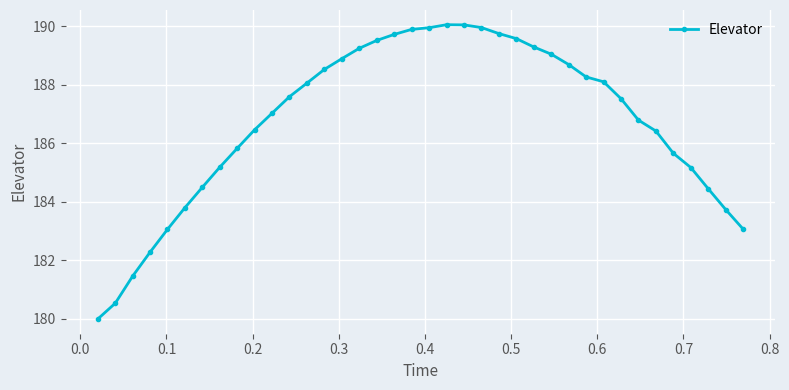

True or false: the data has more than 0 interior local peaks.

True